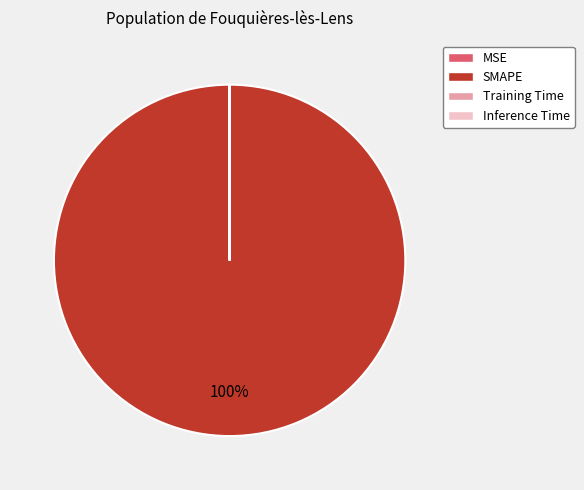

To the nearest percent, what is the difference between the largest and smallest slice percentages?

100%